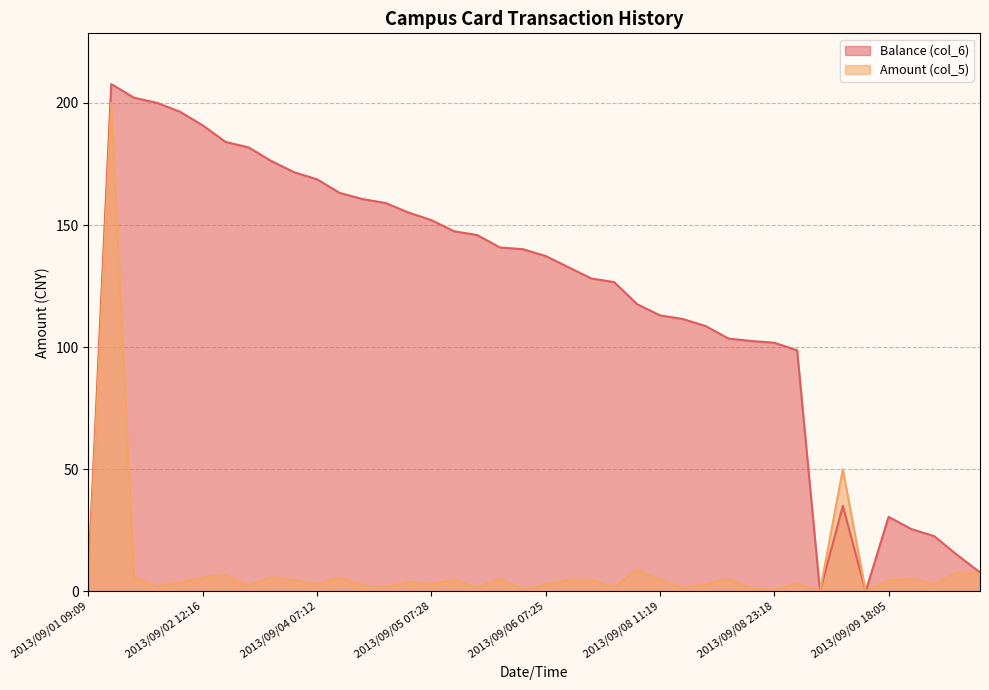

List the labels in order of Amount (col_5) value, smallest first.

2013/09/09 13:19, 2013/09/09 17:57, 2013/09/05 23:05, 2013/09/08 23:18, 2013/09/08 16:48, 2013/09/05 11:32, 2013/09/07 11:39, 2013/09/08 11:22, 2013/09/04 18:10, 2013/09/01 15:22, 2013/09/03 07:18, 2013/09/01 09:09, 2013/09/04 11:38, 2013/09/06 07:25, 2013/09/04 07:12, 2013/09/08 11:35, 2013/09/10 07:16, 2013/09/05 07:28, 2013/09/09 07:33, 2013/09/01 17:45, 2013/09/04 18:13, 2013/09/09 18:05, 2013/09/03 16:39, 2013/09/05 11:31, 2013/09/06 12:02, 2013/09/07 11:36, 2013/09/08 11:19, 2013/09/09 18:10, 2013/09/05 17:24, 2013/09/08 16:48, 2013/09/01 12:12, 2013/09/02 12:16, 2013/09/03 11:51, 2013/09/04 11:37, 2013/09/02 17:47, 2013/09/10 18:34, 2013/09/10 11:53, 2013/09/07 18:23, 2013/09/09 17:56, 2013/09/01 12:07